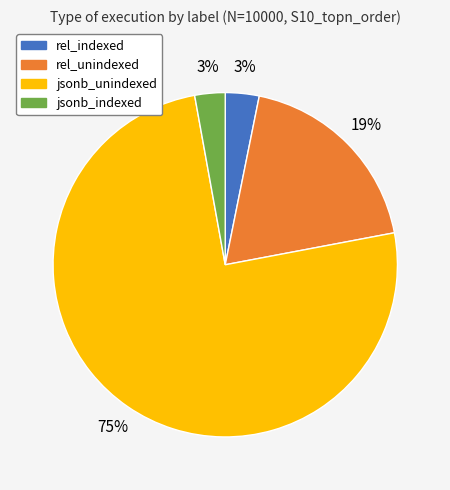

Approximately how many times larger is the value at rel_unindexed compared to jsonb_unindexed?

0.3